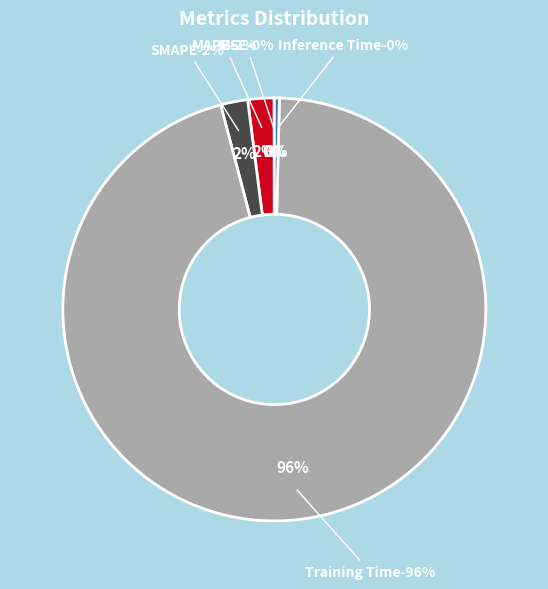

The Training Time slice represents 89% of the pie. True or false?

False